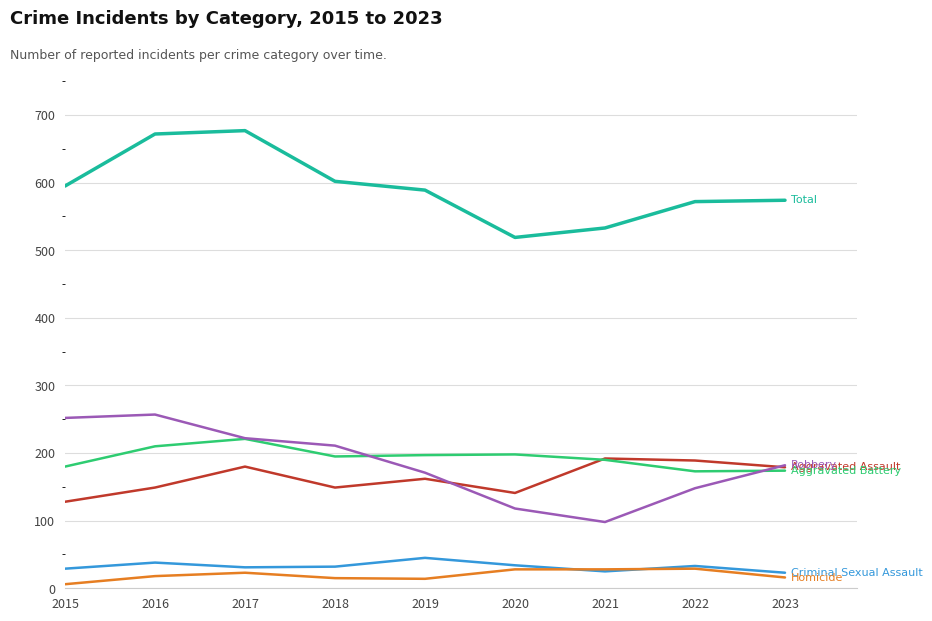

What is the minimum value shown in the chart?

6